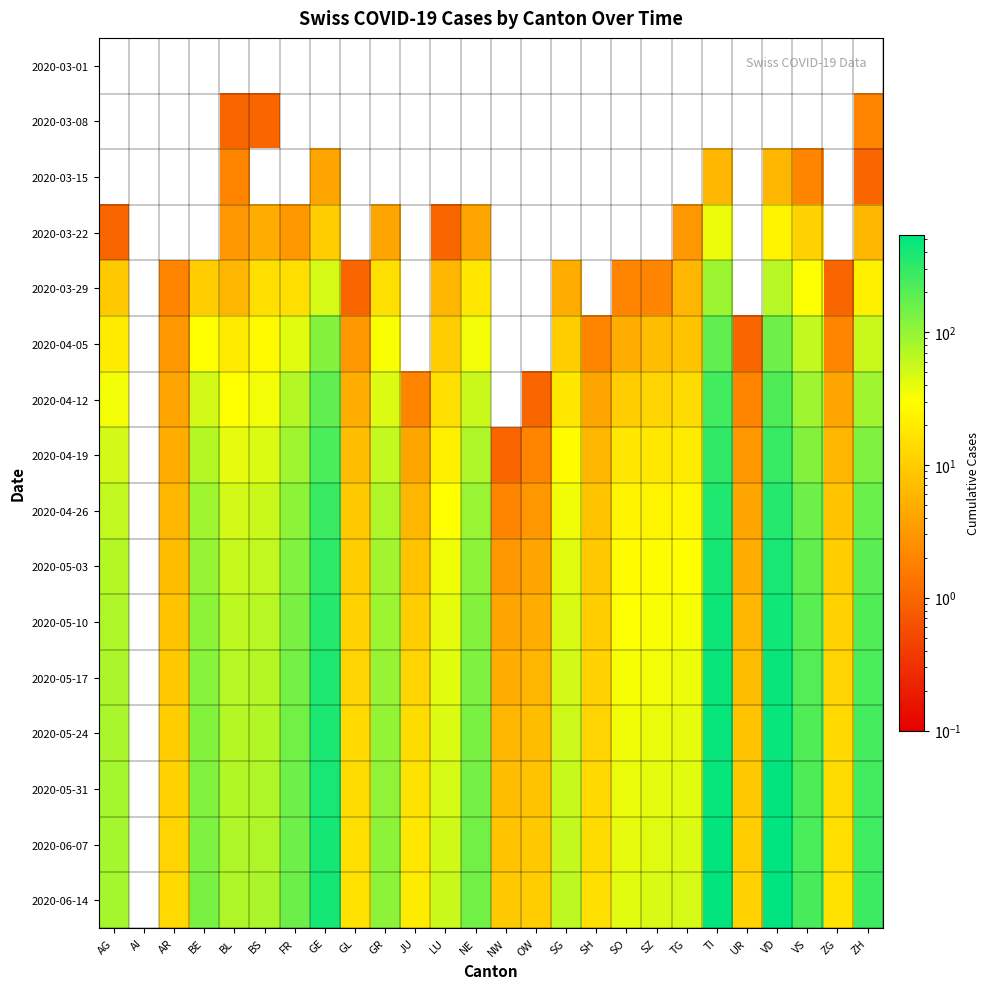

At OW, list the series in order from smallest to largest.

2020-03-01, 2020-03-08, 2020-03-15, 2020-03-22, 2020-03-29, 2020-04-05, 2020-04-12, 2020-04-19, 2020-04-26, 2020-05-03, 2020-05-10, 2020-05-17, 2020-05-24, 2020-05-31, 2020-06-07, 2020-06-14